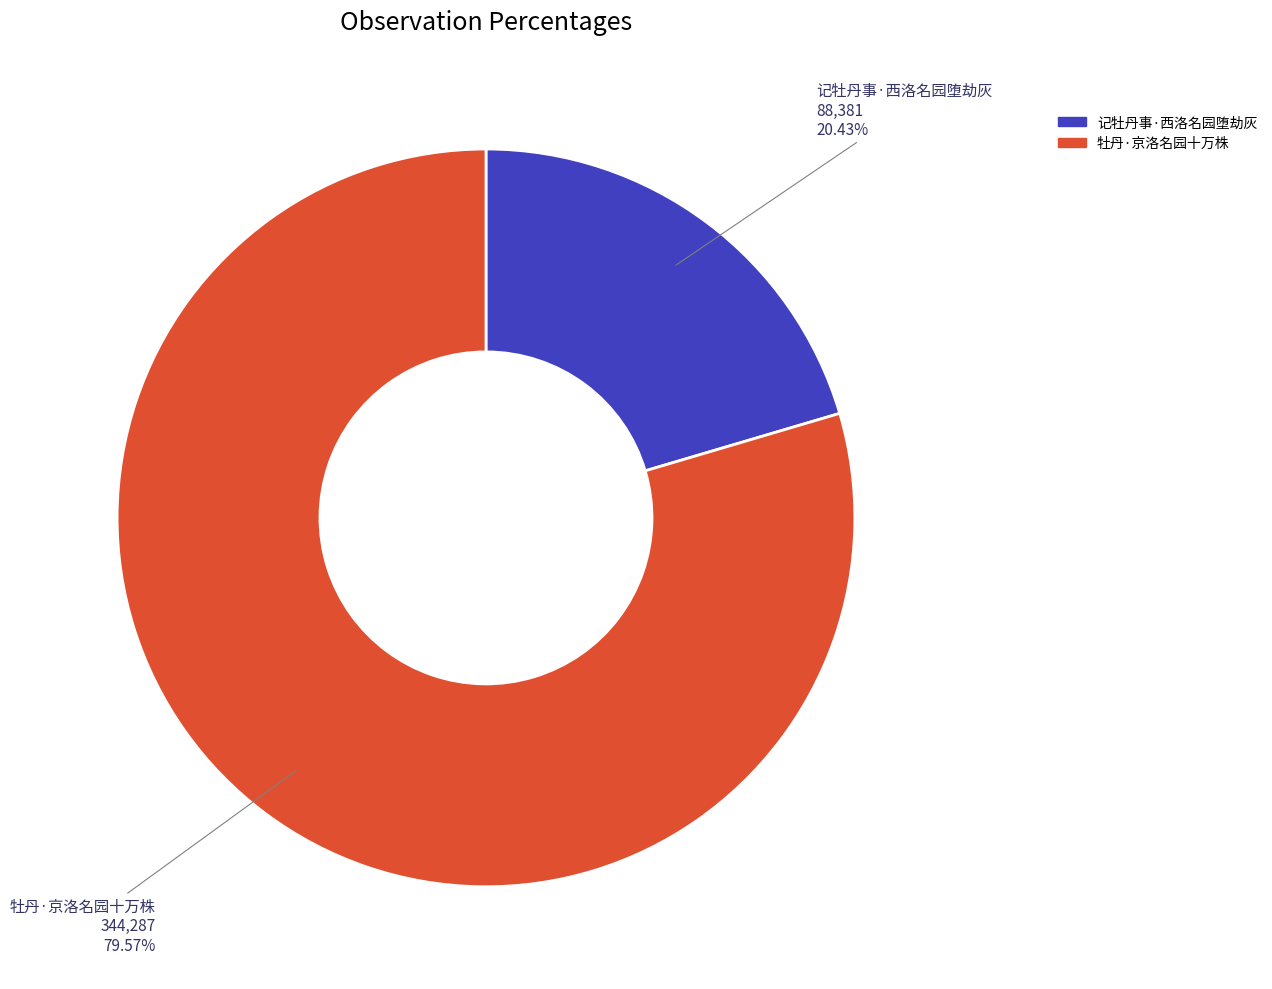

To the nearest percent, what is the combined percentage of 记牡丹事·西洛名园堕劫灰 and 牡丹·京洛名园十万株?

100%